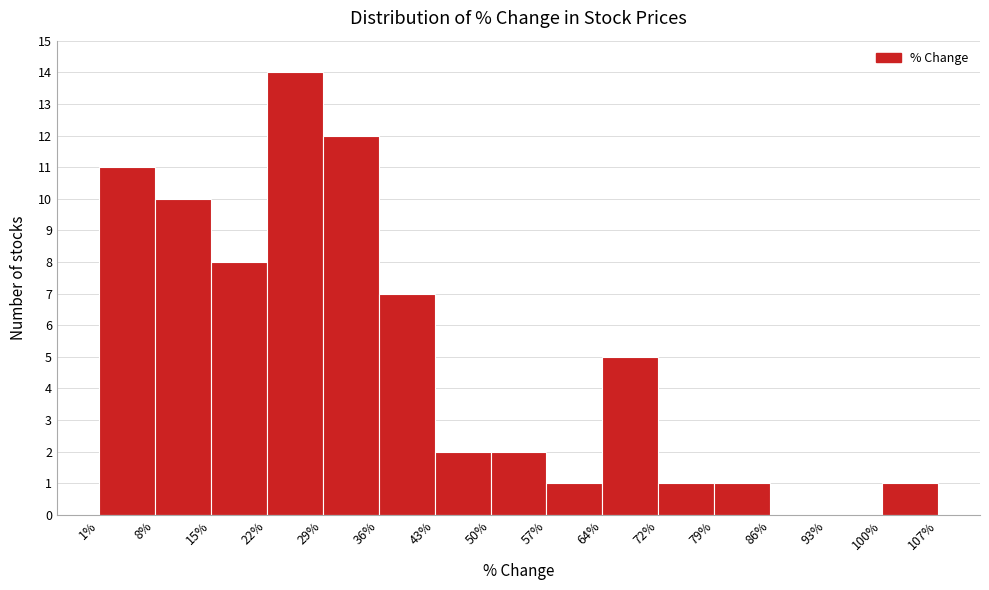

What is the height of the bar covering 64% to 72% on the x-axis? The values are not printed on the chart, so give them approximately, as read against the axis.

5